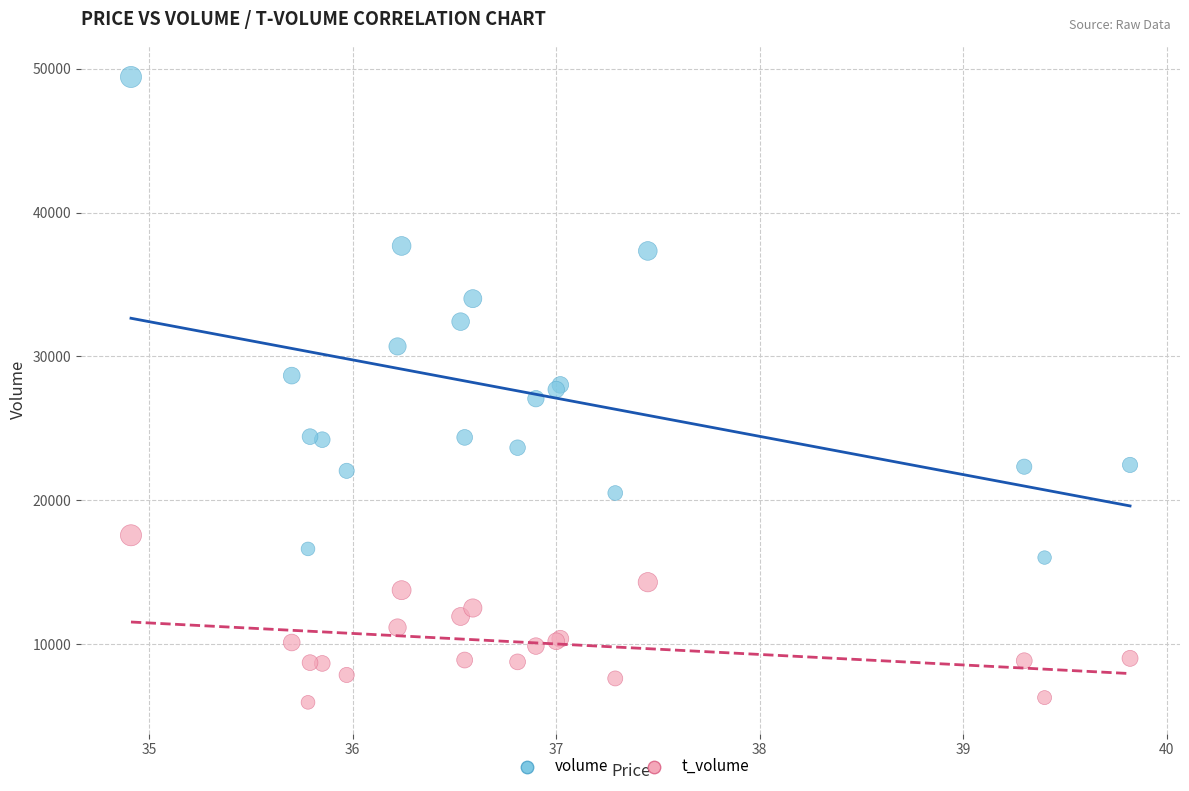

Which series reaches the minimum Y coordinate?

t_volume